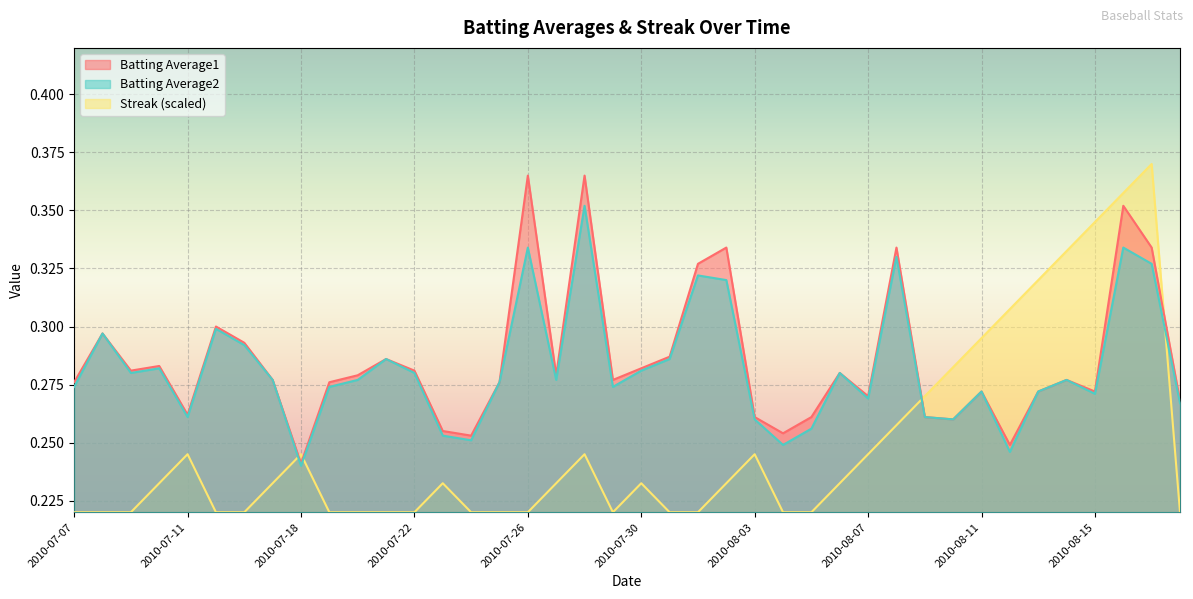

At which category is the sum across all series the highest?

2010-08-16